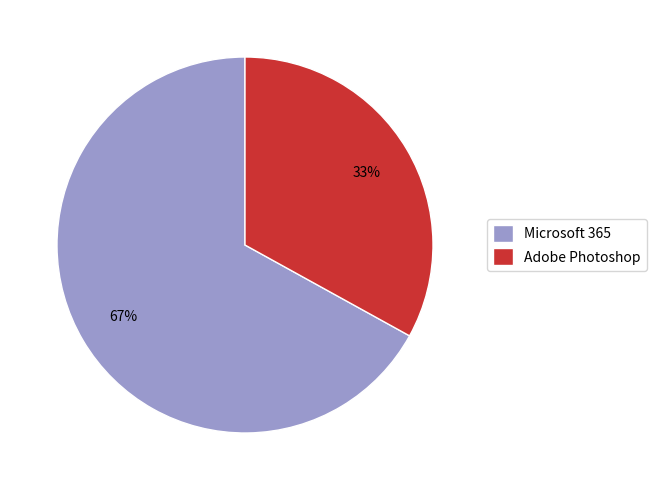

What percentage is the Adobe Photoshop slice, to the nearest percent?

33%